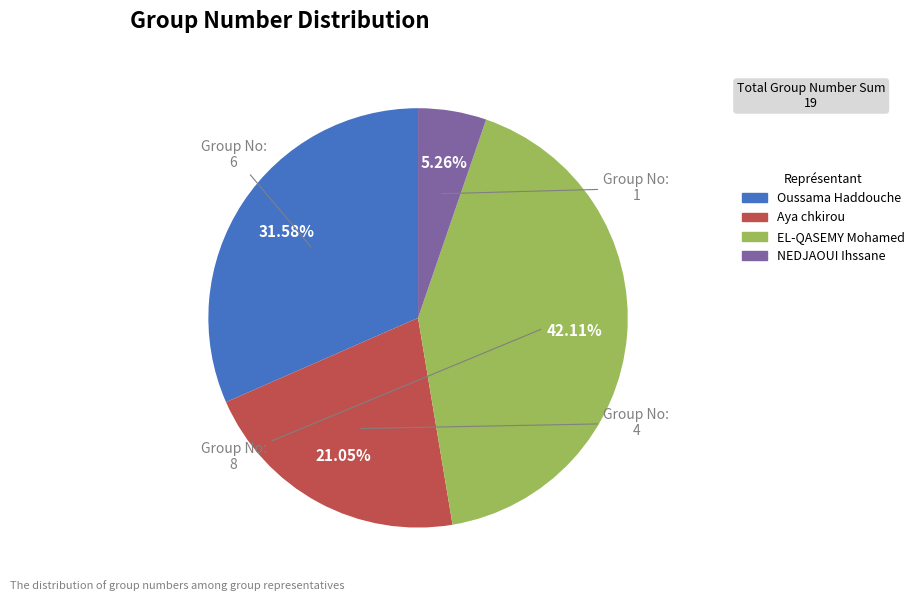

What percentage is the Aya chkirou slice, to the nearest percent?

21%